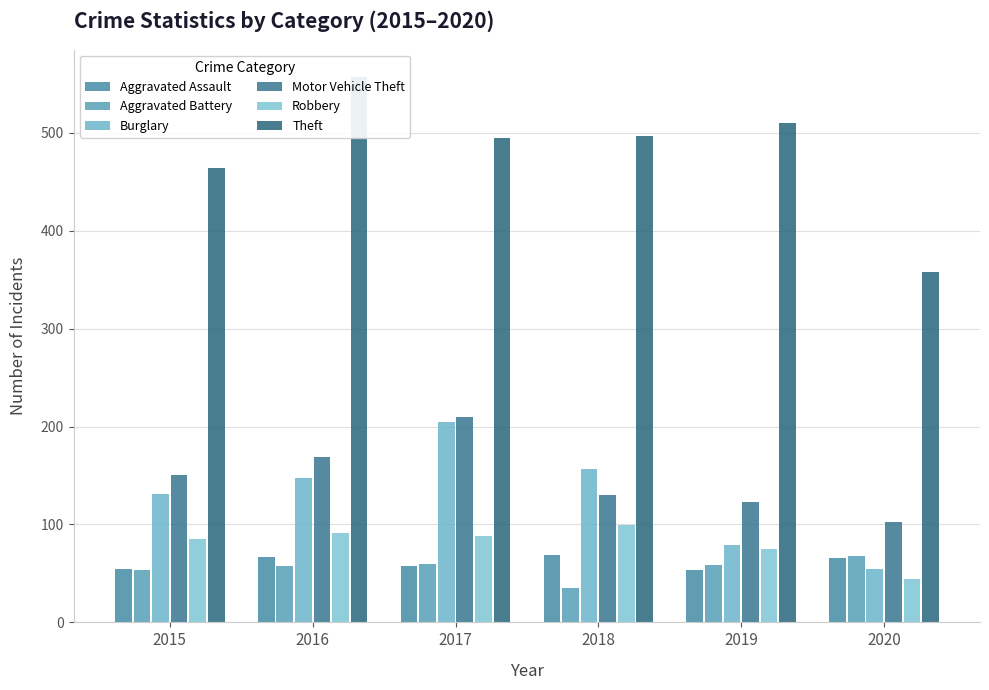

What is the difference between the Aggravated Assault values at 2020 and 2016?

1